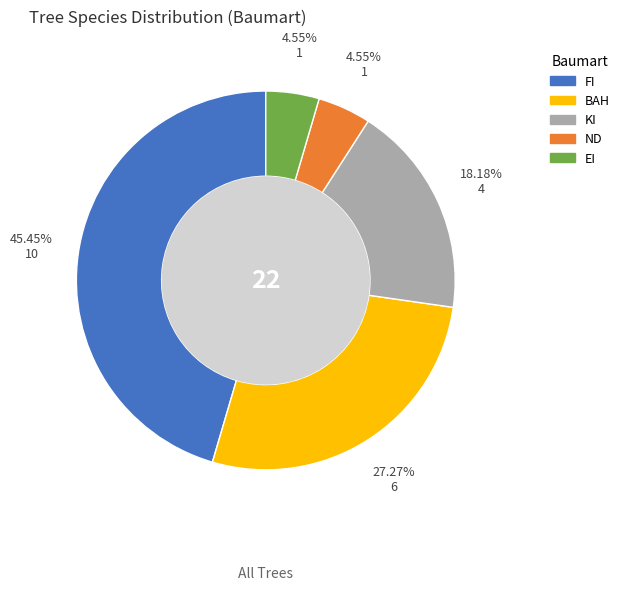

True or false: KI accounts for 27% of the total.

False